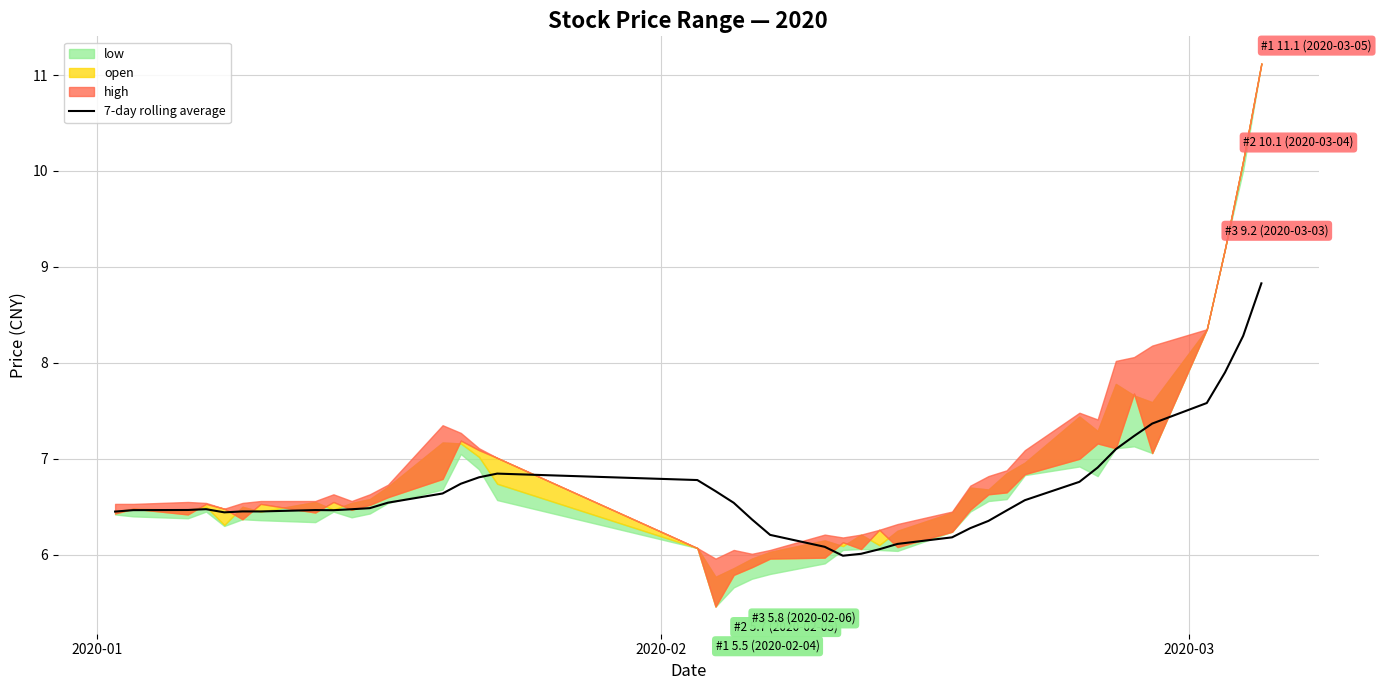

How many points are higher than both their immediate neighbors (excluding endpoints)?

4